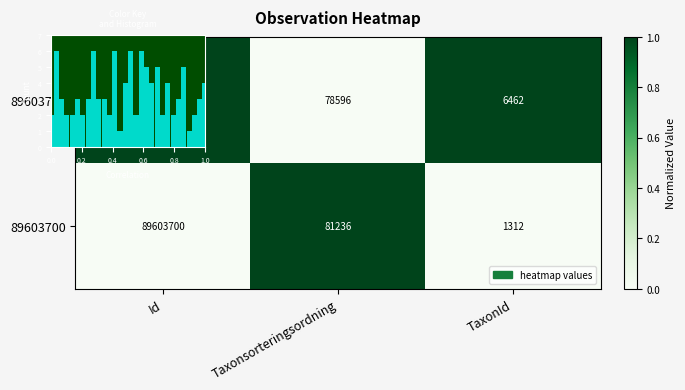

List the series in order of their peak value, lowest first.

row_0, row_1